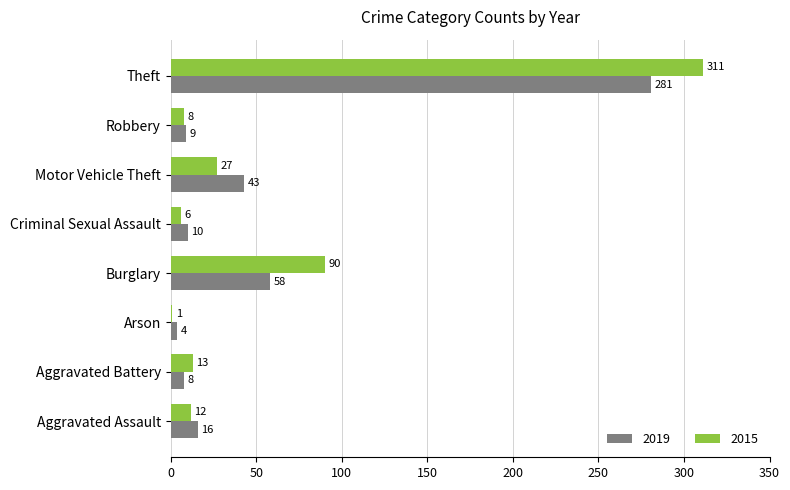

What is the approximate value of 2015 at Burglary, to the nearest 5?

90